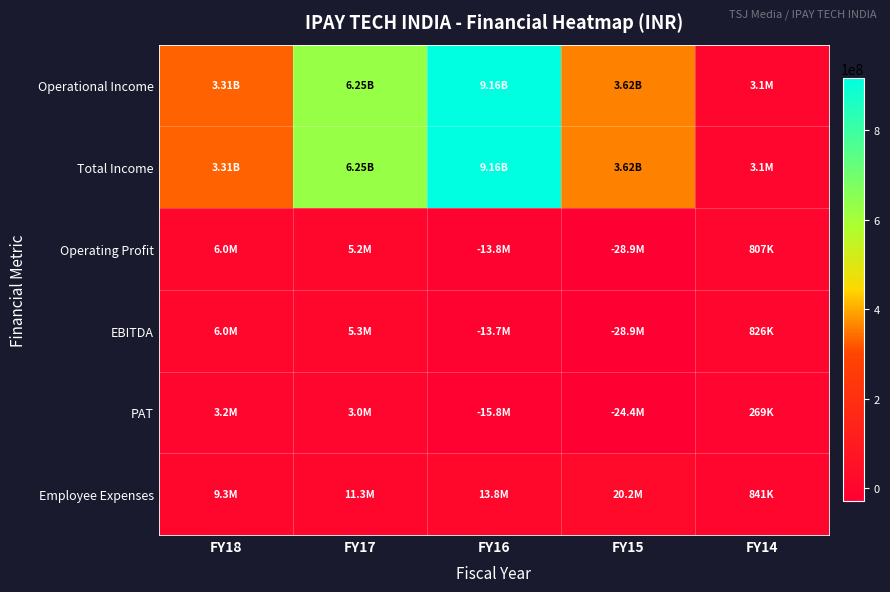

Reading left to right, extract all data points from this chart.

Operational Income: FY18=331164047	FY17=625069593	FY16=916351008	FY15=362403025	FY14=3070439
Total Income: FY18=331184040	FY17=625165936	FY16=916397406	FY15=362423943	FY14=3089216
Operating Profit: FY18=5998242	FY17=5229971	FY16=-13752988	FY15=-28934922	FY14=806723
EBITDA: FY18=6018235	FY17=5326314	FY16=-13706590	FY15=-28914004	FY14=825500
PAT: FY18=3207107	FY17=3018082	FY16=-15803515	FY15=-24398960	FY14=268626
Employee Expenses: FY18=9250566	FY17=11342294	FY16=13771117	FY15=20219717	FY14=841071